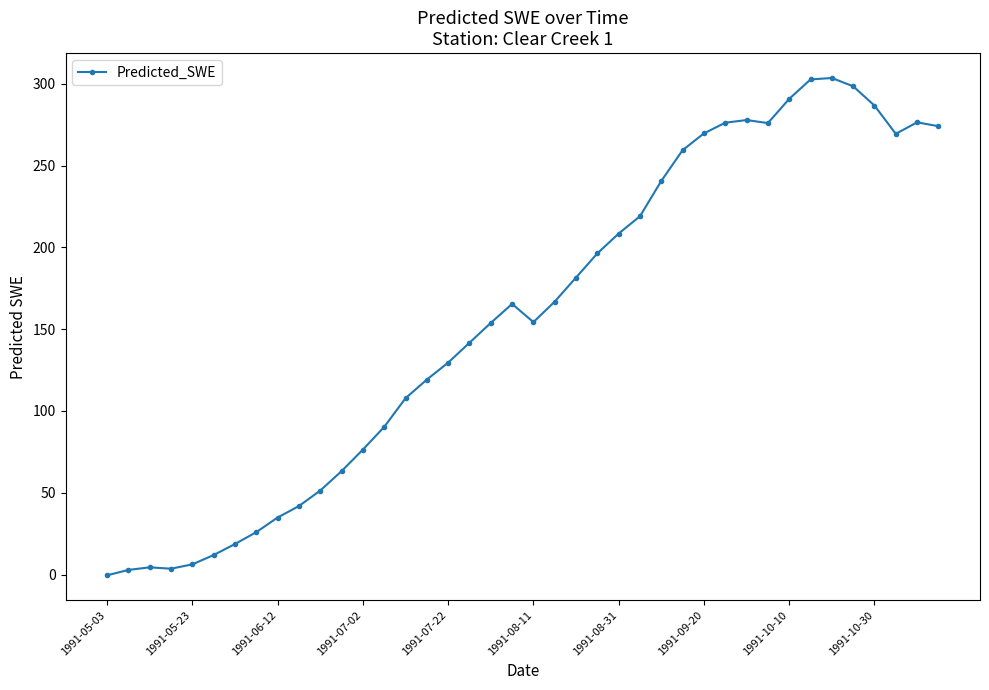

What is the greatest value displayed?

303.6